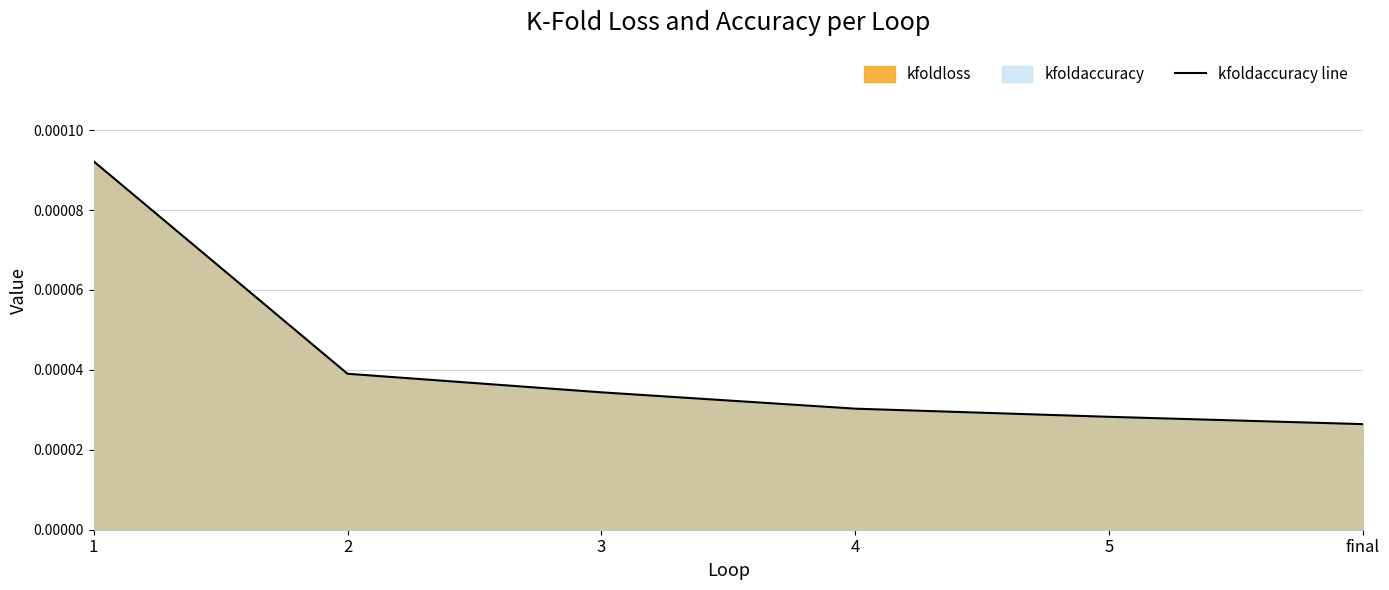

How many lines are shown in the chart?

1